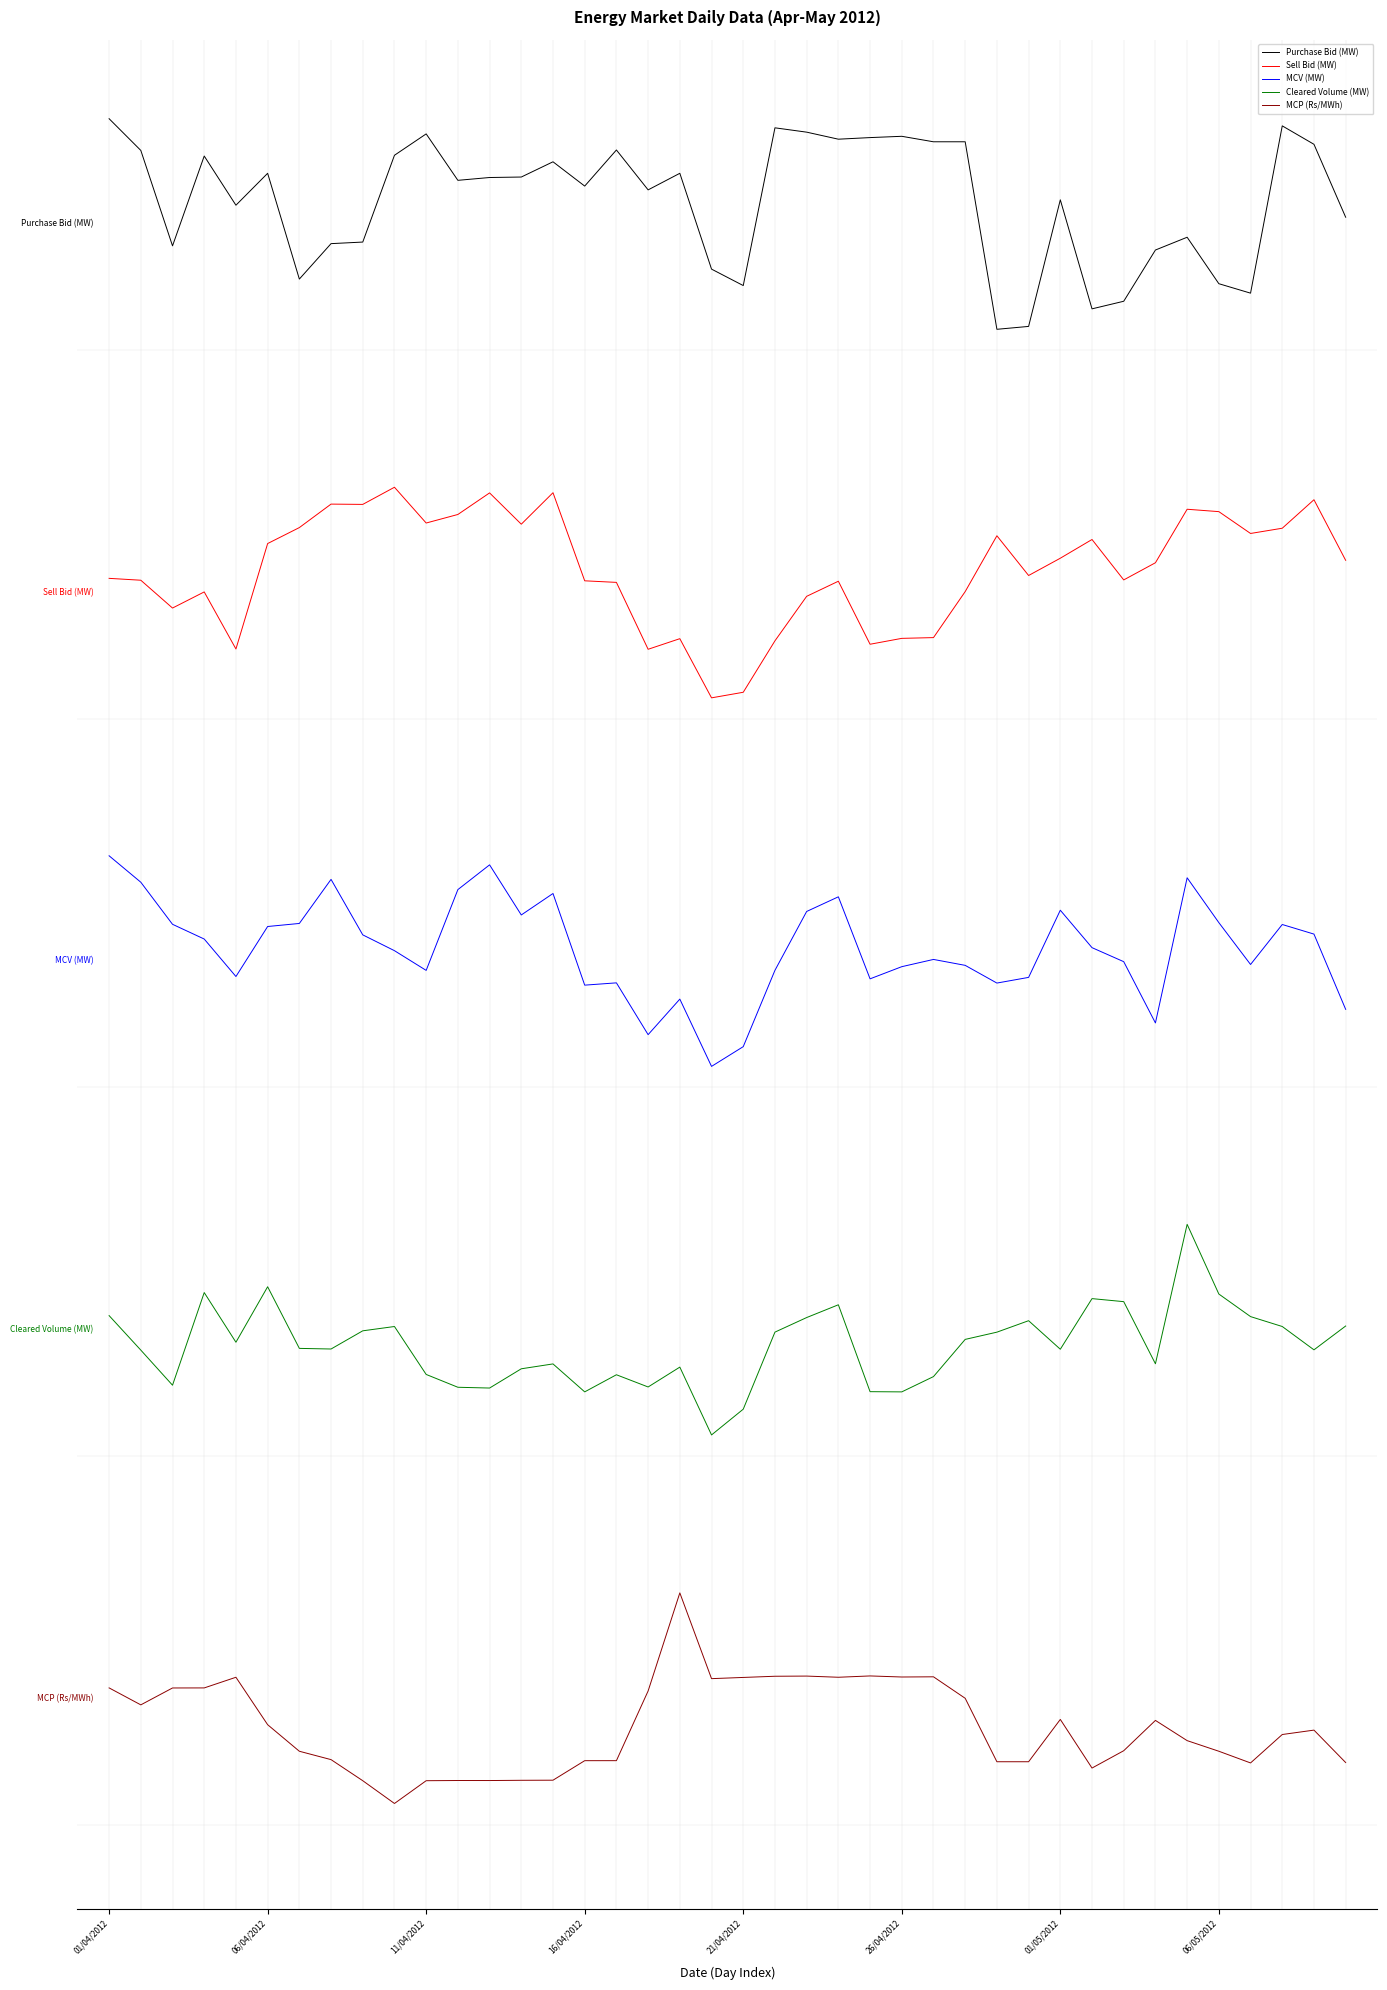

At how many categories does at least one series exceed 6?

40